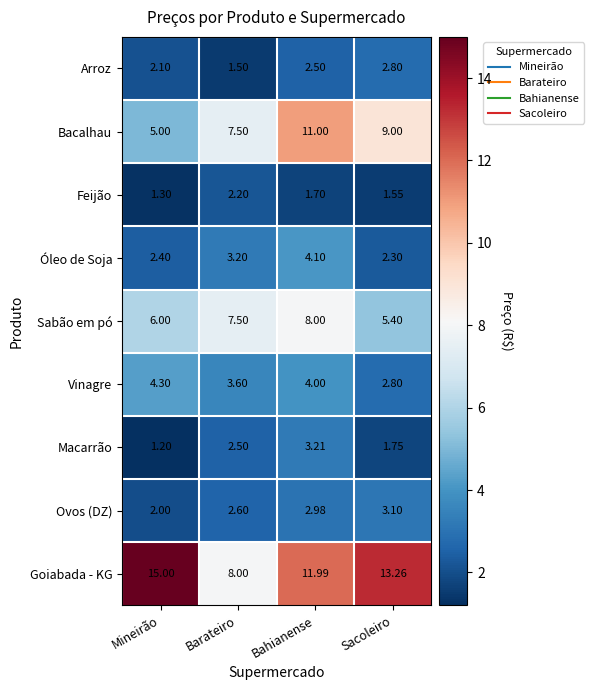

Which series has the largest total across all categories?

Goiabada - KG